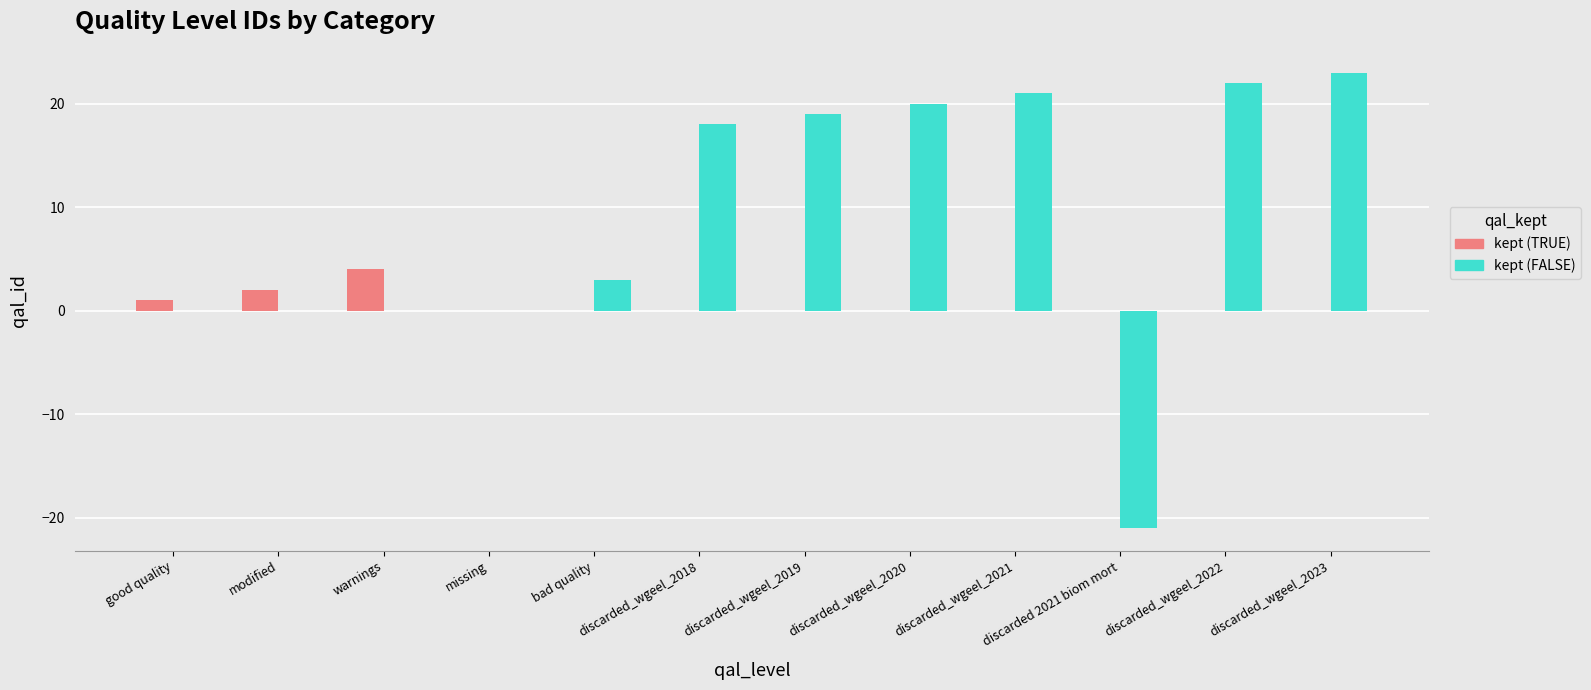

List the labels in order of value, largest first.

discarded_wgeel_2023, discarded_wgeel_2022, discarded_wgeel_2021, discarded_wgeel_2020, discarded_wgeel_2019, discarded_wgeel_2018, warnings, bad quality, modified, good quality, missing, discarded 2021 biom mort